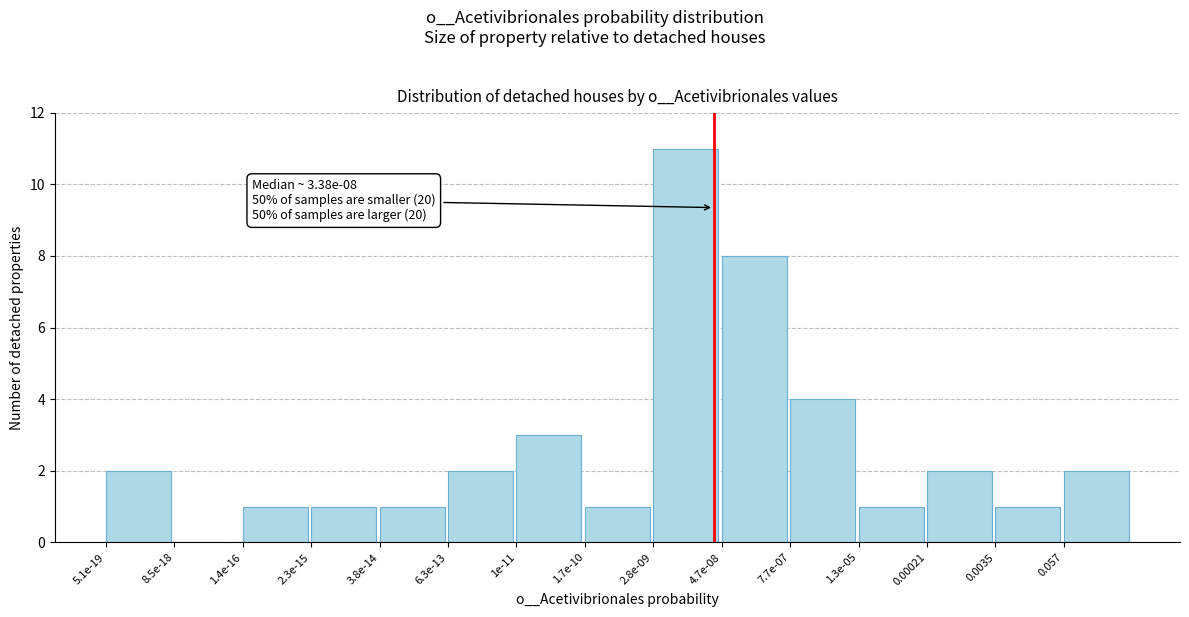

Reading right to left, list all the values displayed in this chart.

0.057=2	0.0035=1	0.00021=2	1.3e-05=1	7.7e-07=4	4.7e-08=8	2.8e-09=11	1.7e-10=1	1e-11=3	6.3e-13=2	3.8e-14=1	2.3e-15=1	1.4e-16=1	8.5e-18=0	5.1e-19=2